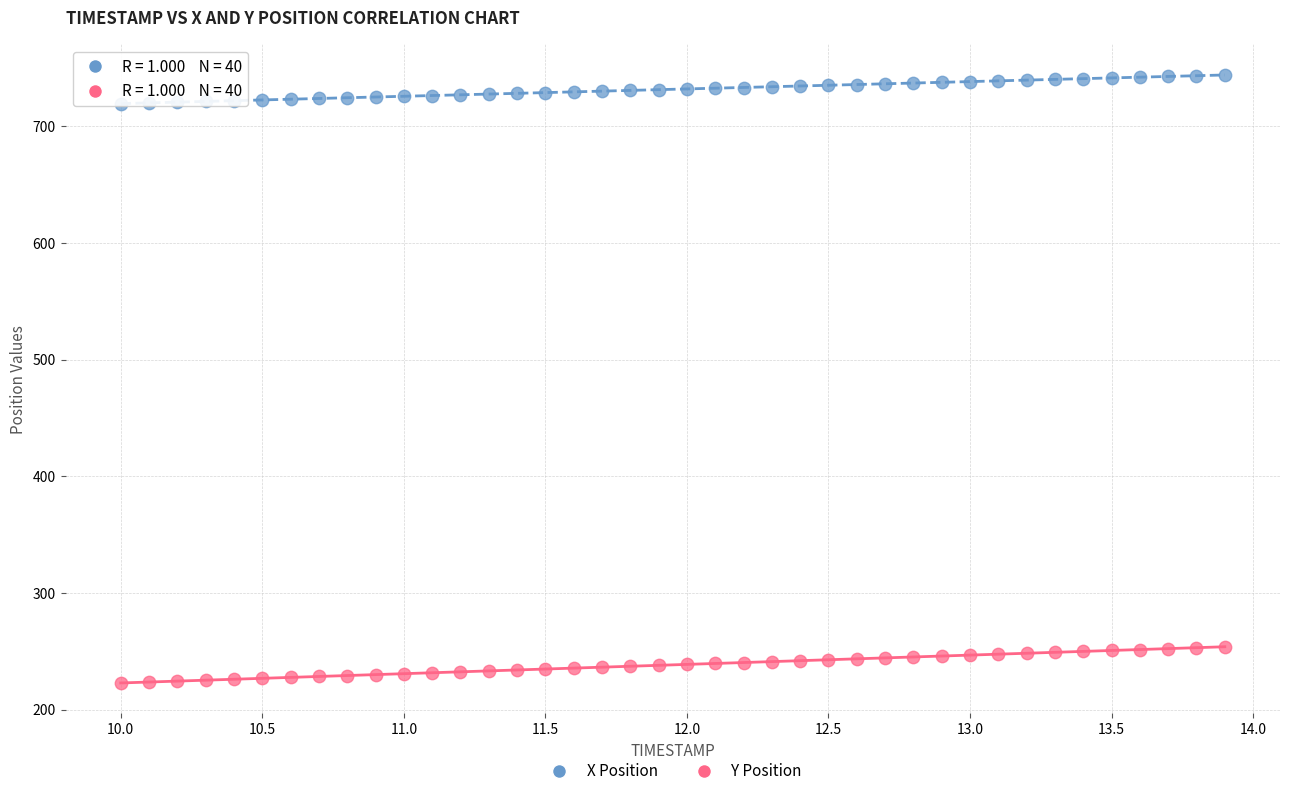

Which series has the largest Y range (max minus min)?

Y Position